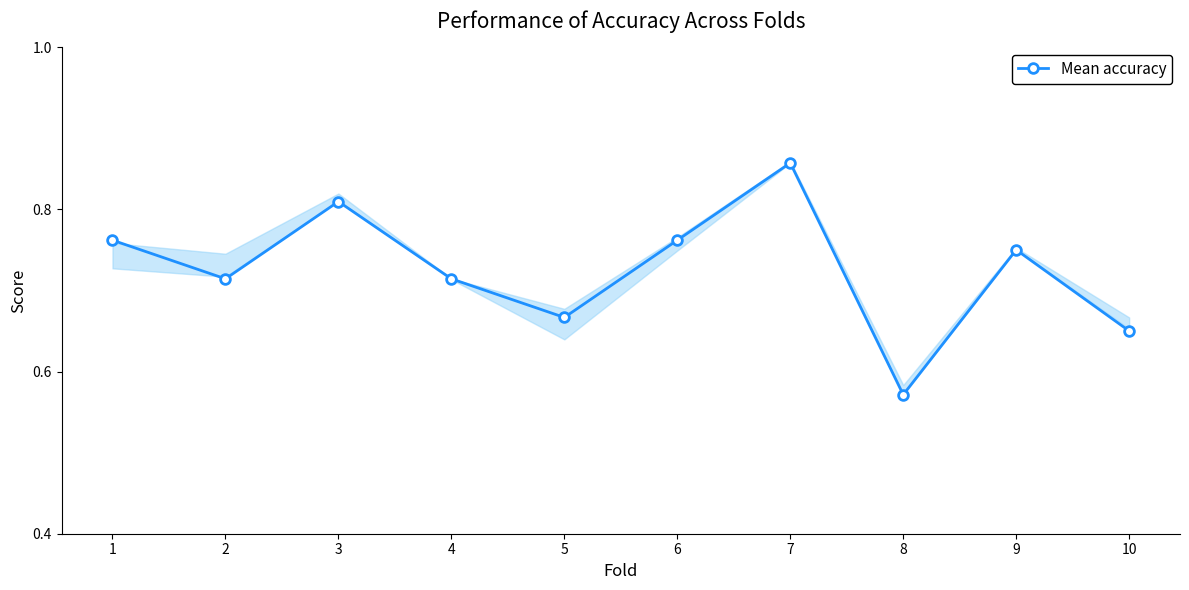

What is the sum of the values at 4 and 6?

1.5